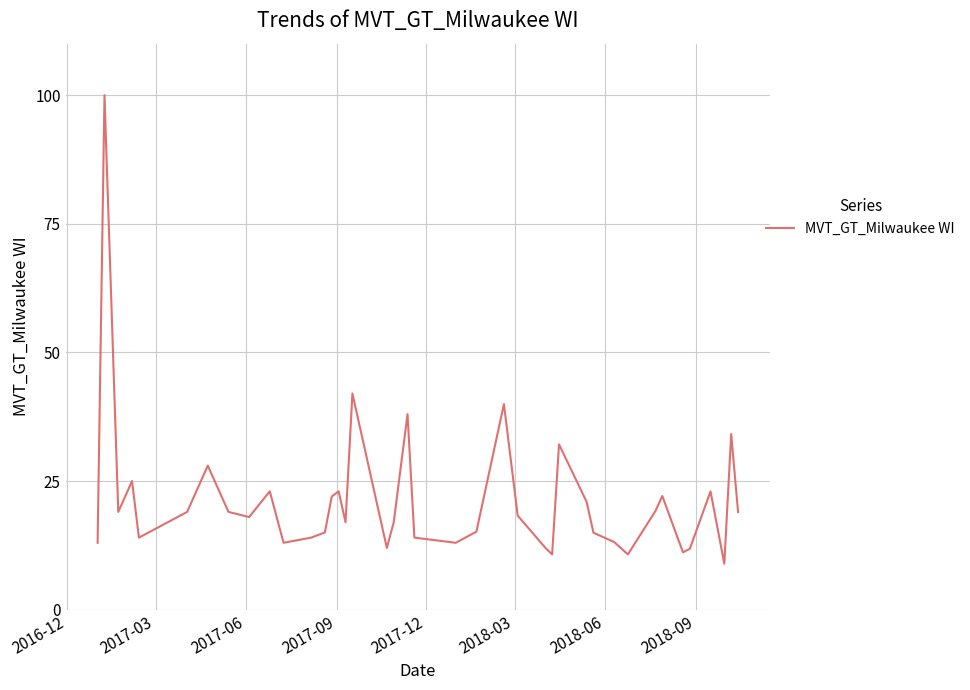

What is the smallest value displayed?

8.9